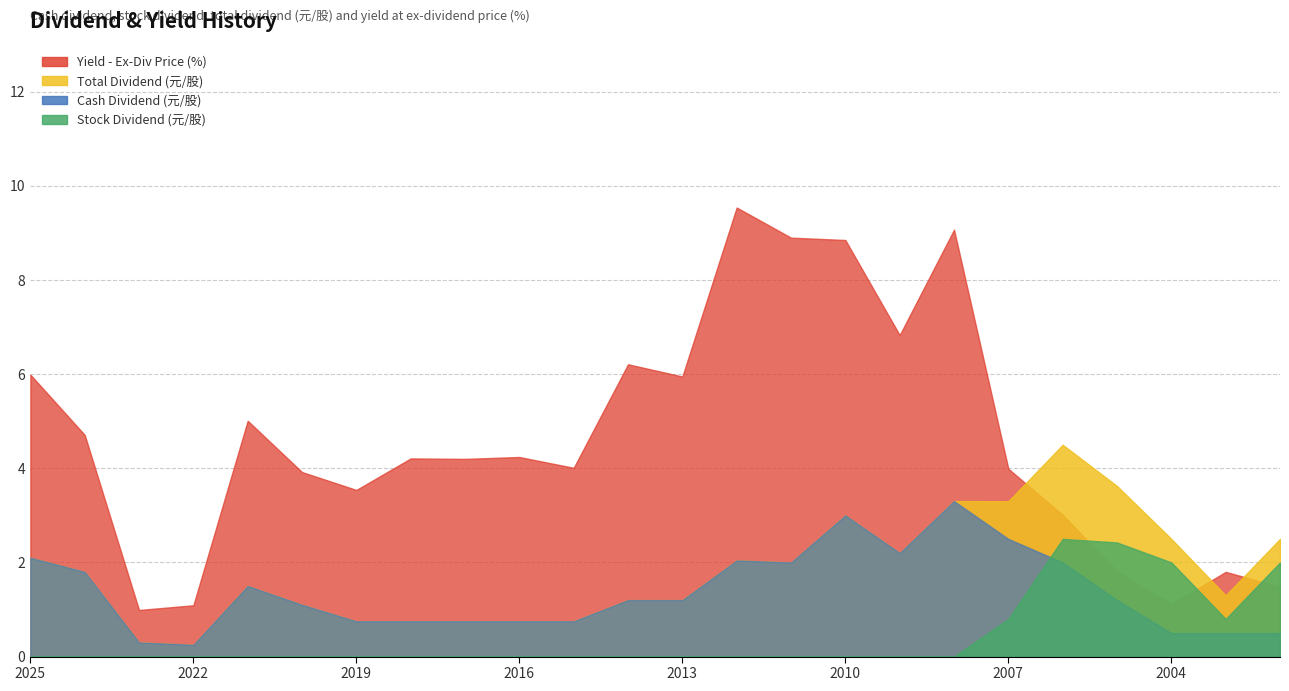

What are all the series names shown in the legend?

Cash Dividend (元/股), Stock Dividend (元/股), Total Dividend (元/股), Yield - Ex-Div Price (%)